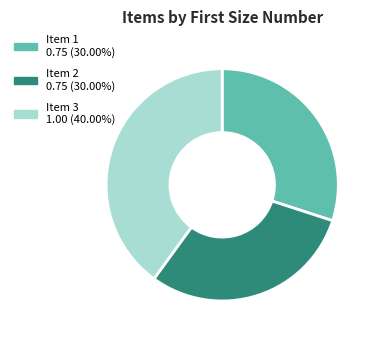

Which slice is the largest?

Item 3